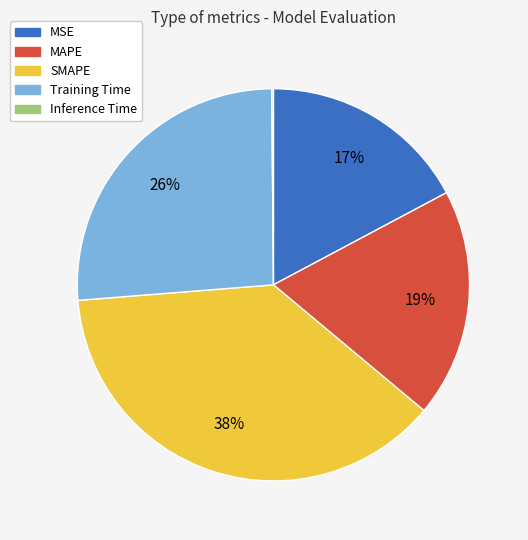

Is MAPE the majority of the pie?

No